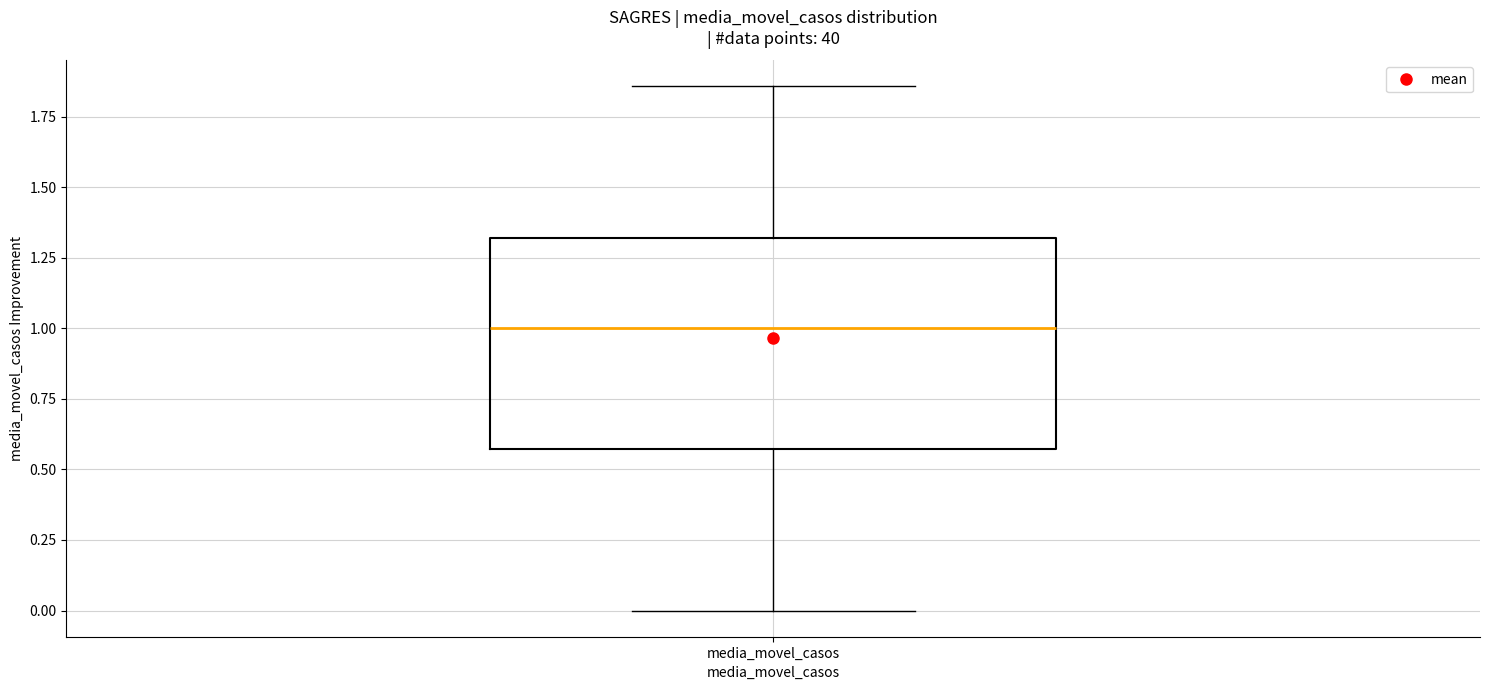

Transcribe this box plot: give where the median line is, the range the box spans, and where the two whiskers end, as read against the y-axis. The values are not printed on the chart, so give them approximately, as read against the axis.

median 1.00, box 0.55 to 1.30, whiskers 0.00 to 1.85